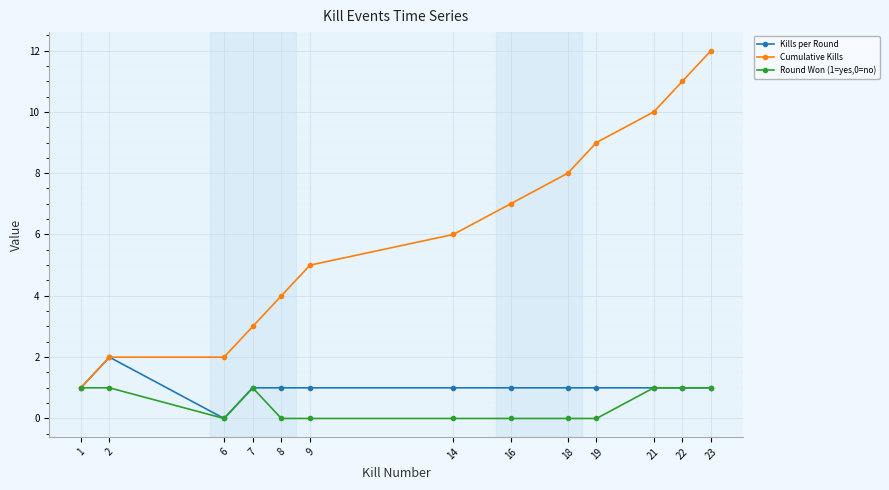

Reading right to left, list all the values displayed in this chart.

Kills per Round: 23=1	22=1	21=1	19=1	18=1	16=1	14=1	9=1	8=1	7=1	6=0	2=2	1=1
Cumulative Kills: 23=12	22=11	21=10	19=9	18=8	16=7	14=6	9=5	8=4	7=3	6=2	2=2	1=1
Round Won (1=yes,0=no): 23=1	22=1	21=1	19=0	18=0	16=0	14=0	9=0	8=0	7=1	6=0	2=1	1=1